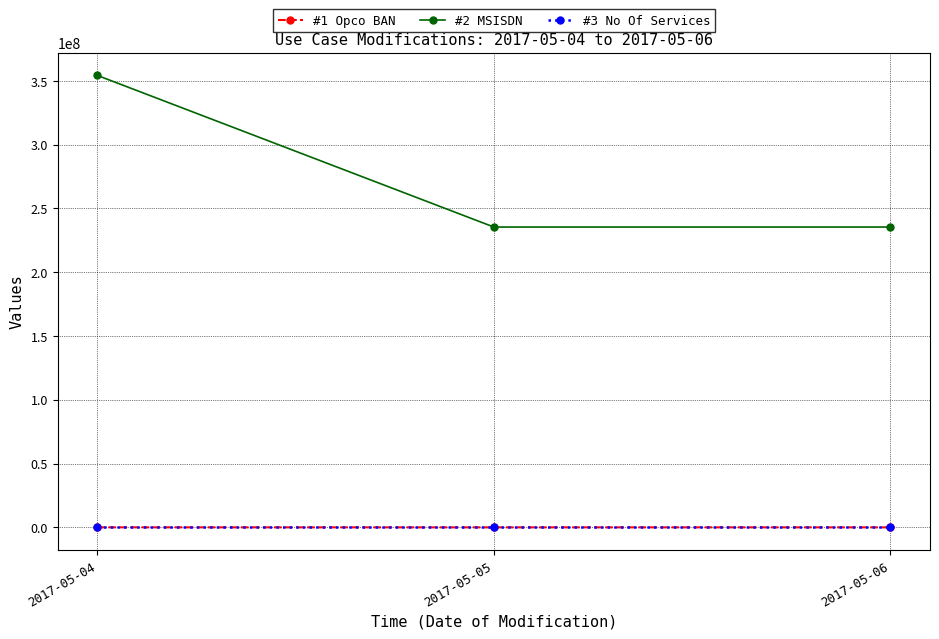

What is the value of the #1 Opco BAN point at the 2nd from the left?

2423